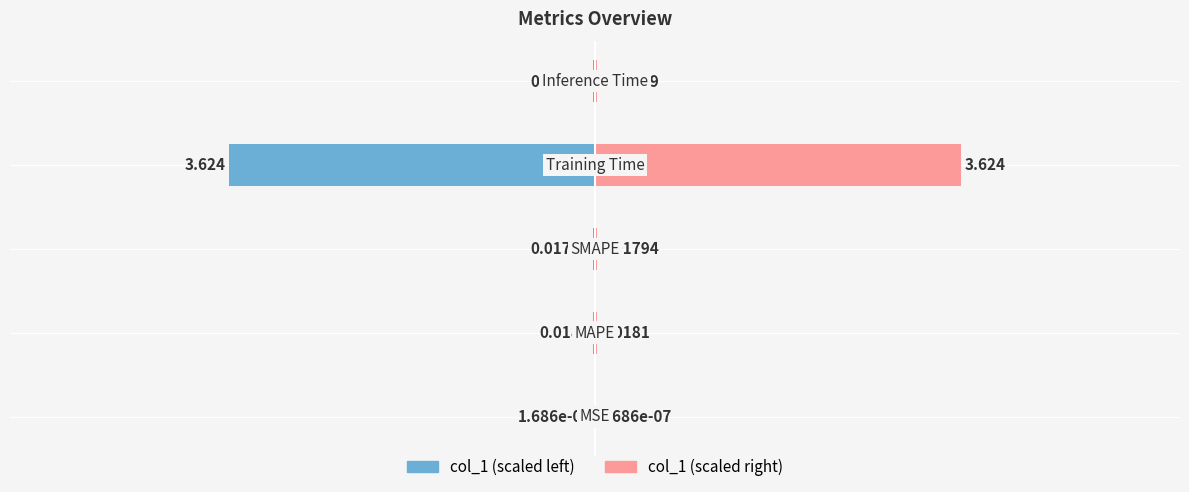

The value of col_1 (left) at 0 is -0.0. True or false?

True